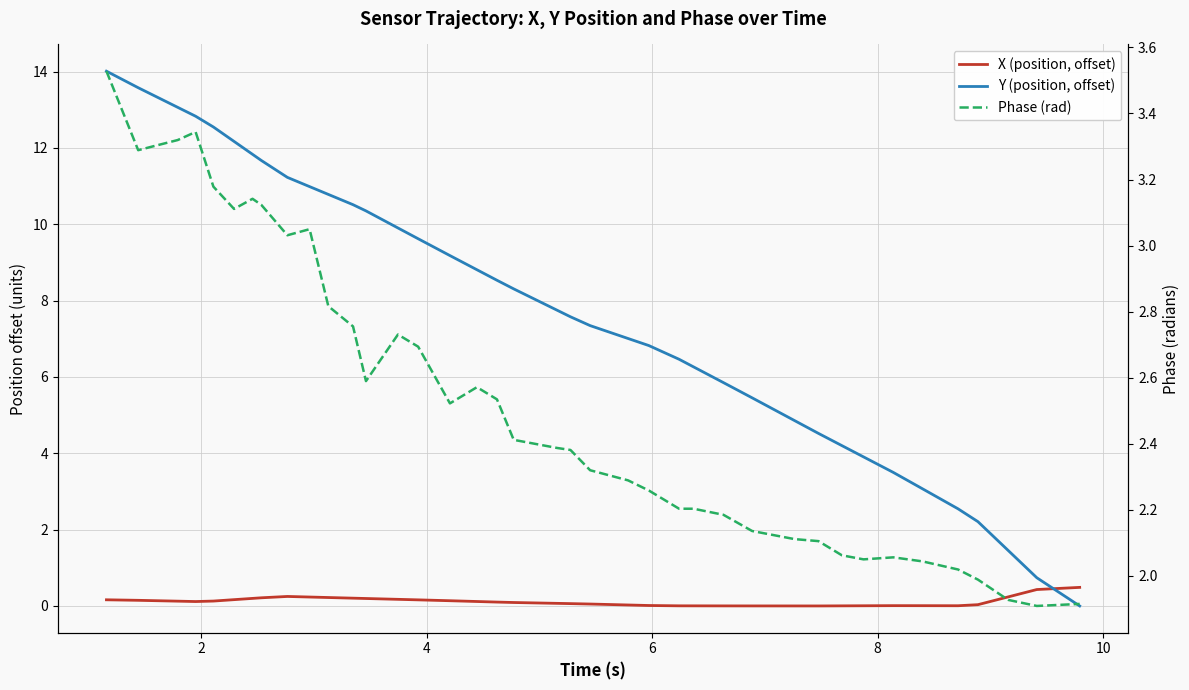

Is it true that Phase (rad) equals 3.3 at 2?

True